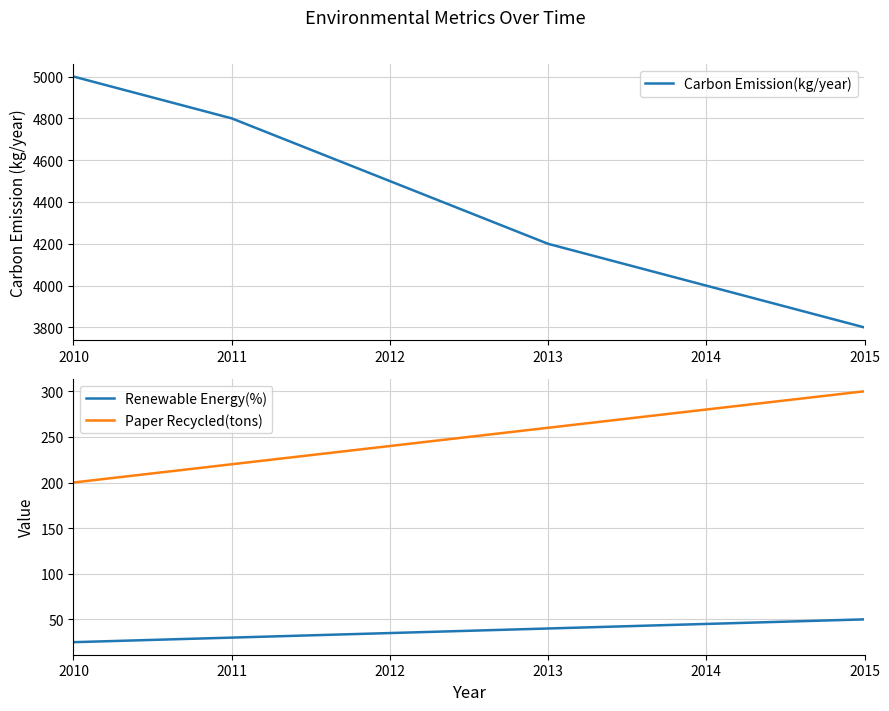

What is the minimum value shown in the chart?

25